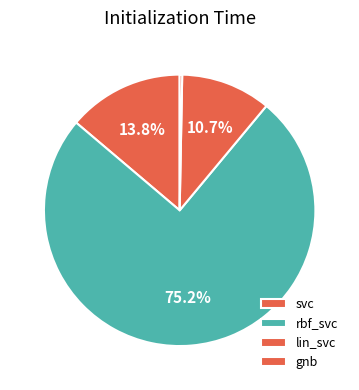

How many slices are in this pie chart?

4